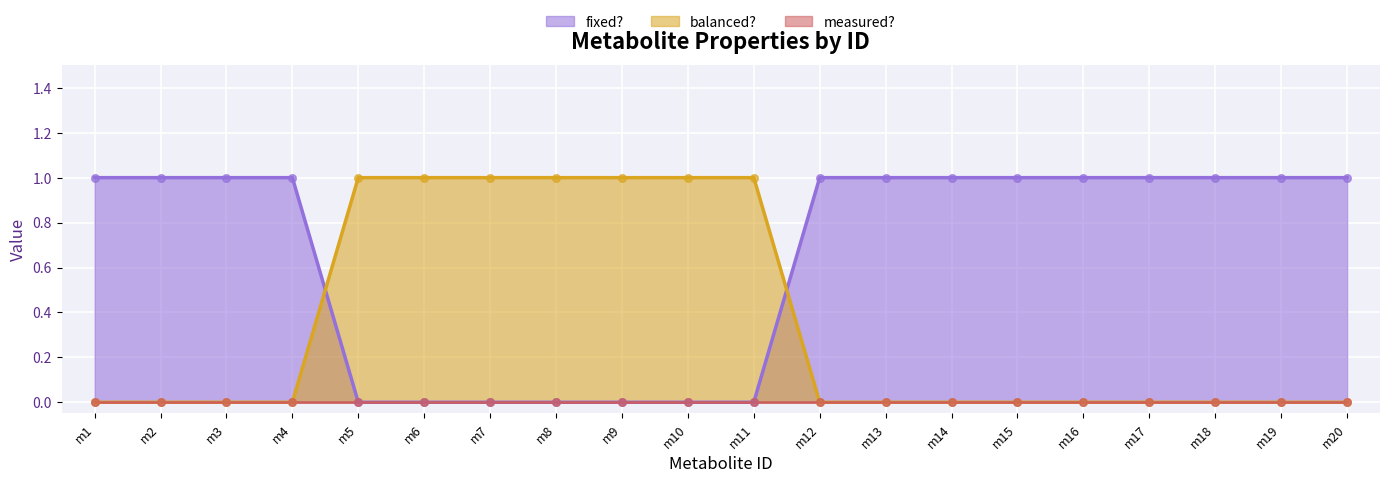

Which series has the largest total across all categories?

fixed?